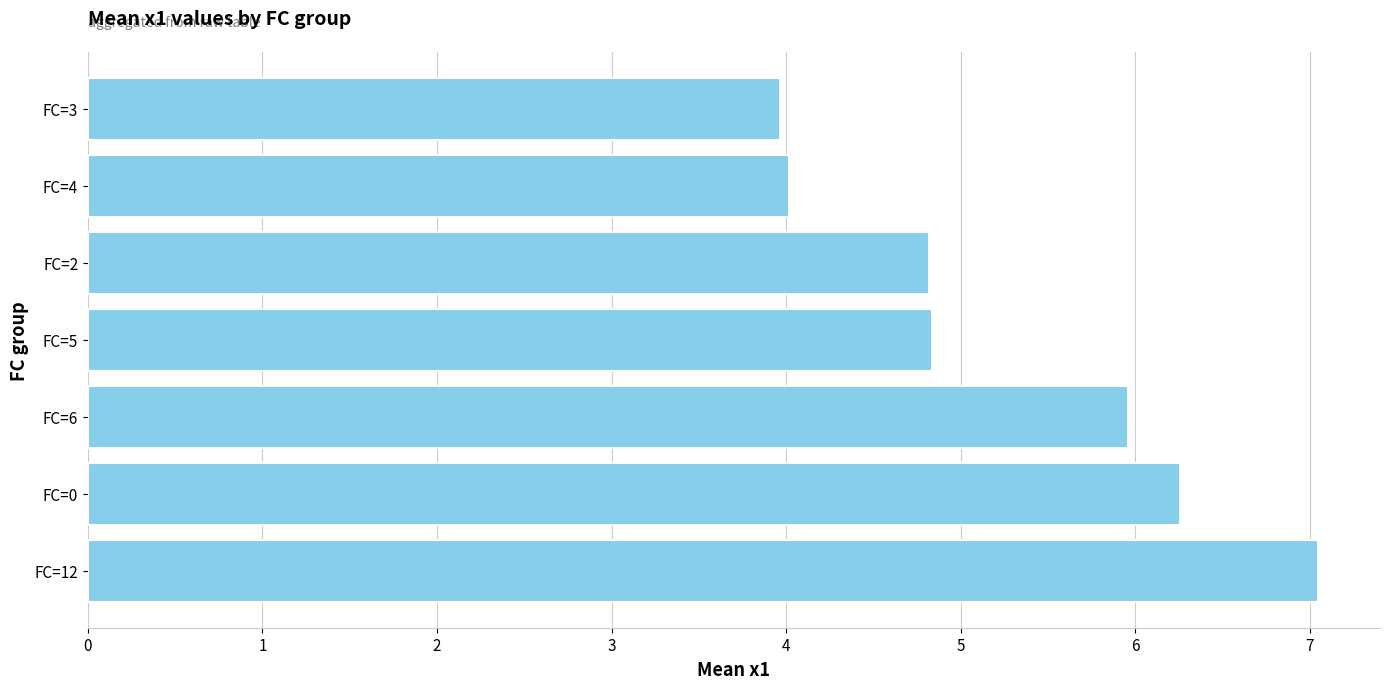

At which category does the chart reach its peak across all series?

FC=12